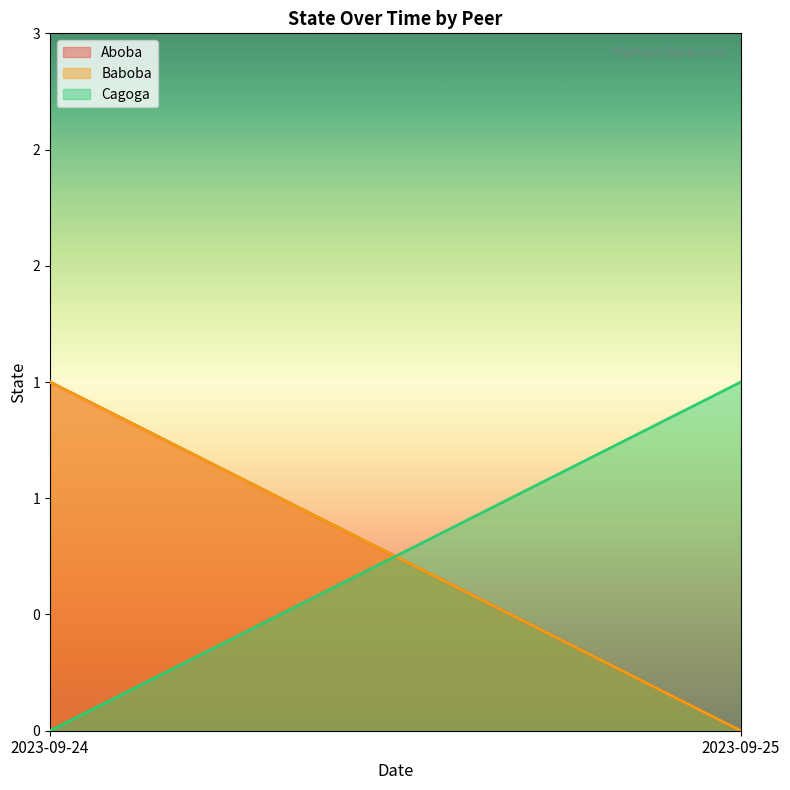

Does the chart have visible grid lines?

No